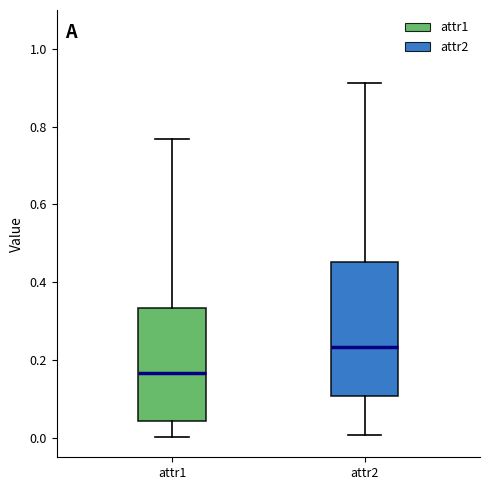

Which box has the lowest median line?

attr1